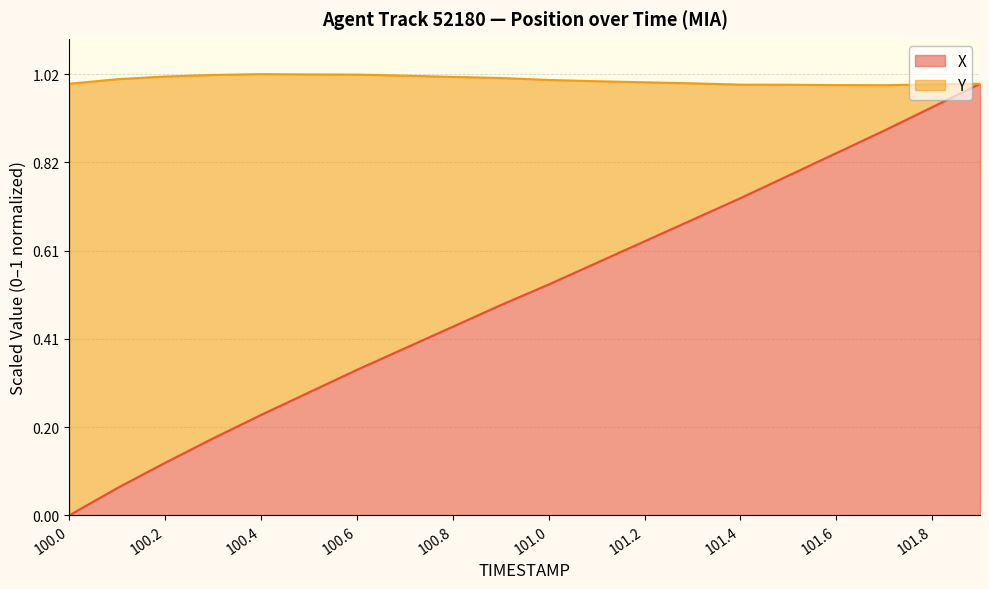

What is the label of the 16th point from the left?

101.5